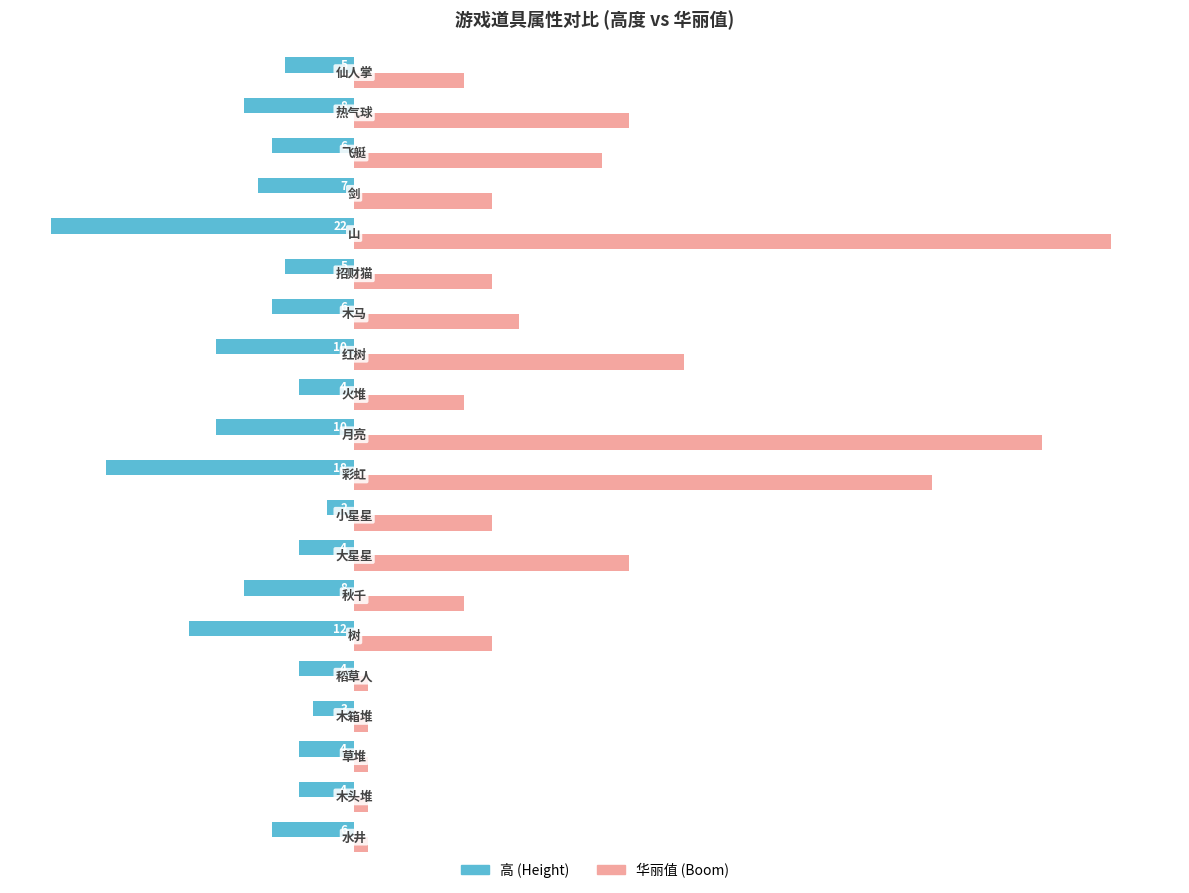

What is the greatest value displayed?

55